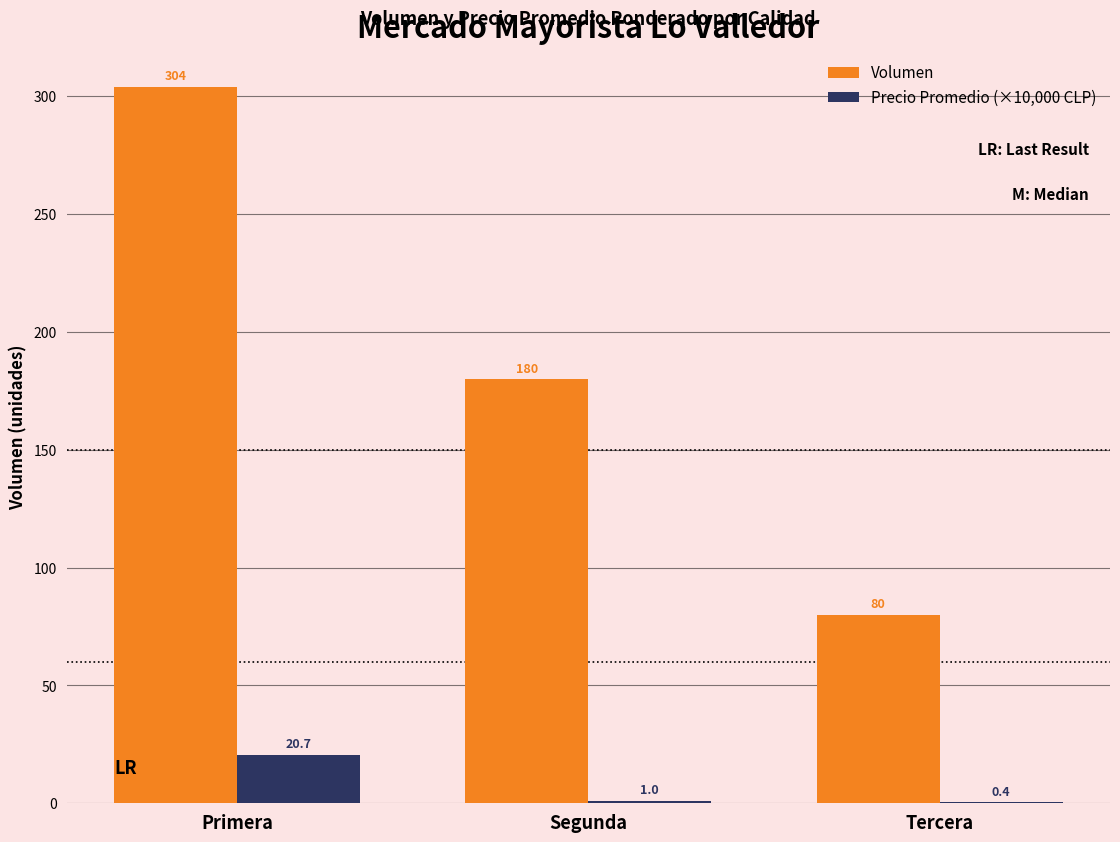

At which category is the sum across all series the highest?

Primera